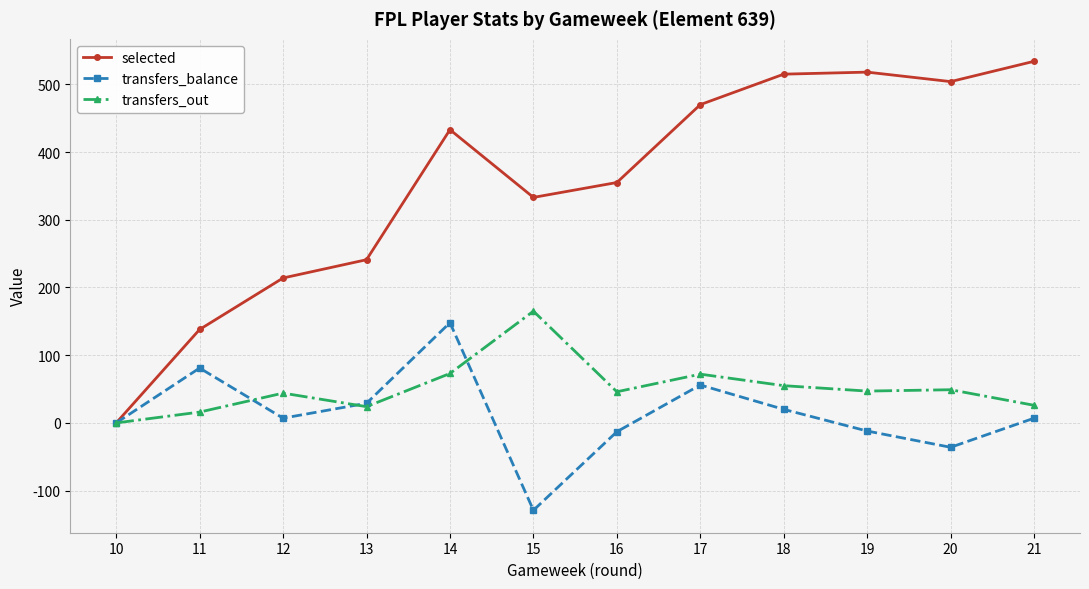

In transfers_out, how many points are lower than both neighbors (excluding endpoints)?

3